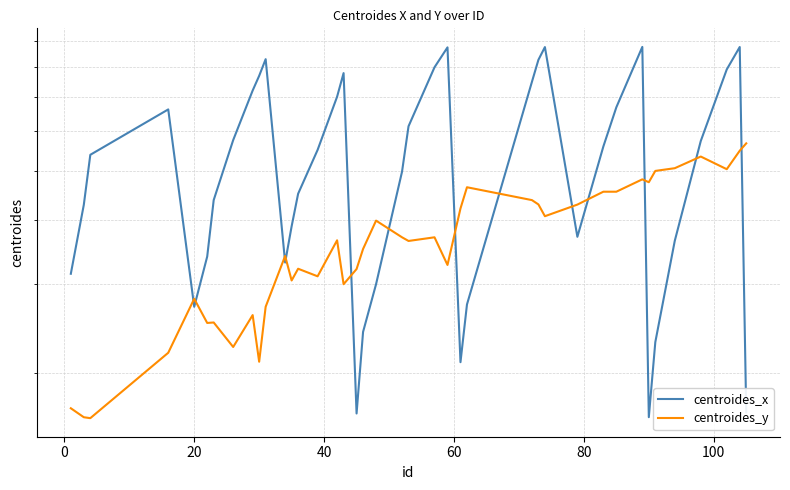

True or false: centroides_x and centroides_y intersect in this chart.

True